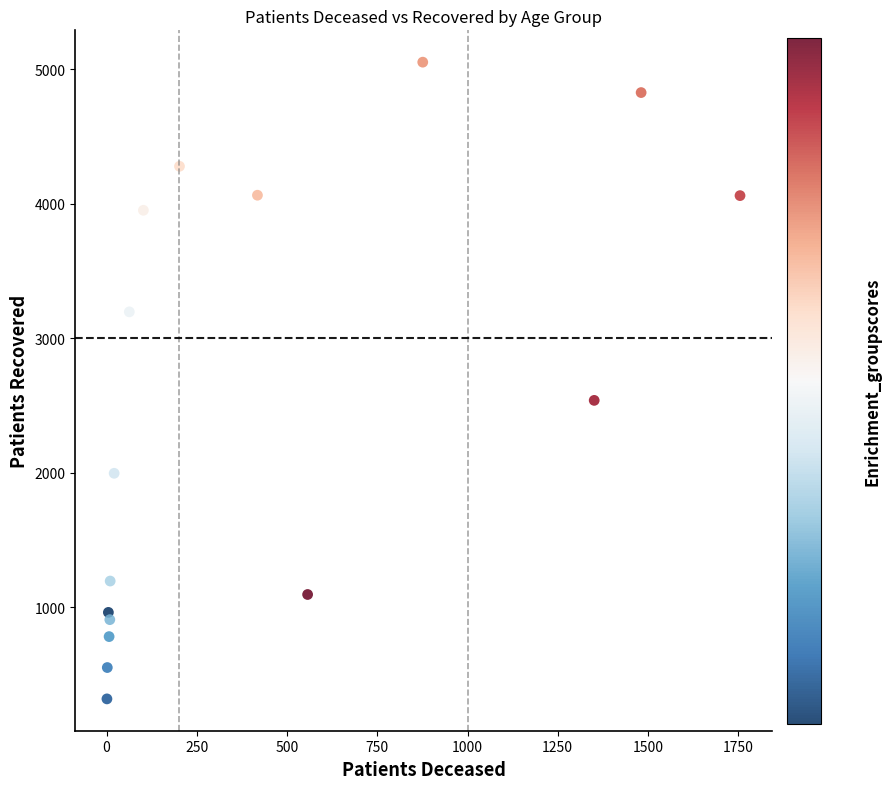

What is the range of Y values (max minus min)?

4733